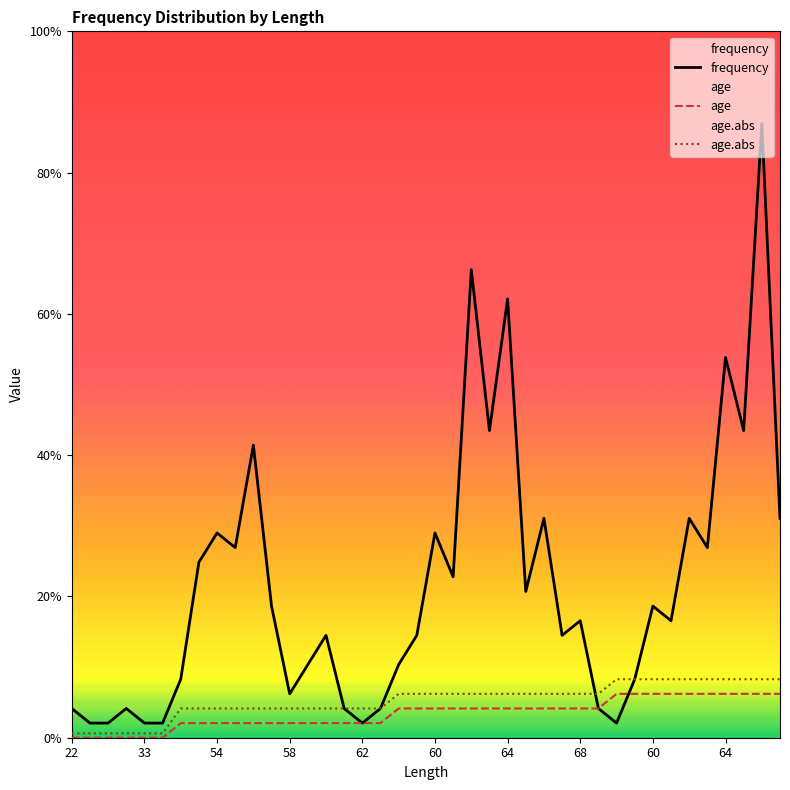

What are all the series names shown in the legend?

frequency, age, age.abs